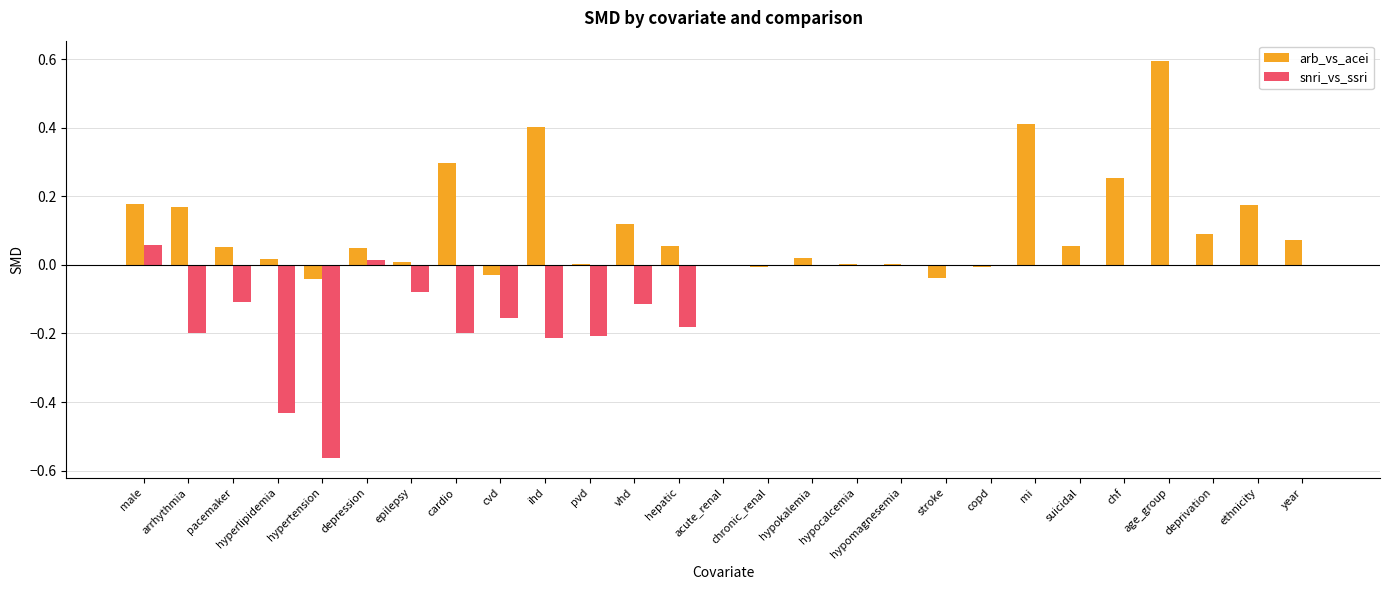

What is the sum of all arb_vs_acei values?

2.9